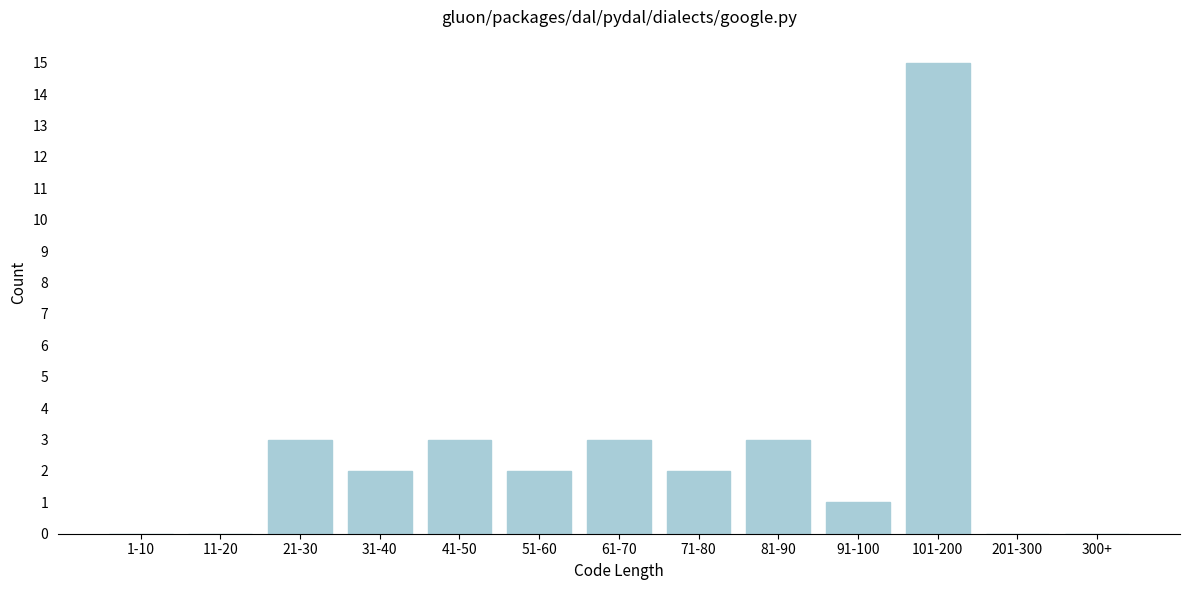

Reading left to right, list all the values displayed in this chart.

1-10=0	11-20=0	21-30=3	31-40=2	41-50=3	51-60=2	61-70=3	71-80=2	81-90=3	91-100=1	101-200=15	201-300=0	300+=0